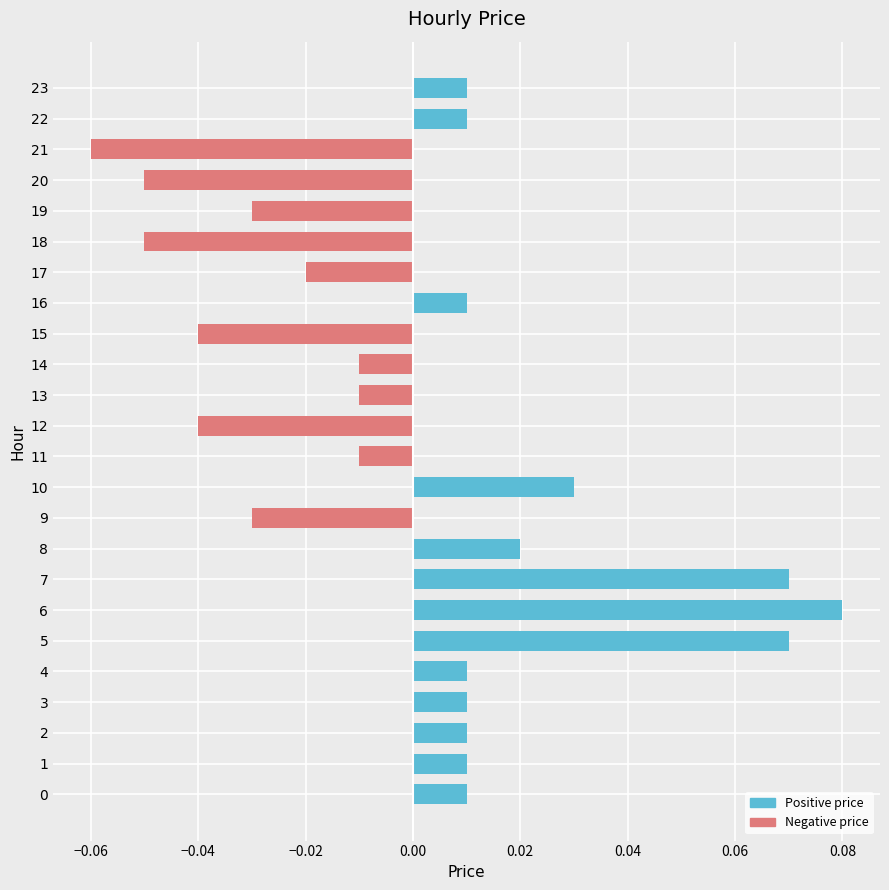

Between 23 and 6, which is larger?

6